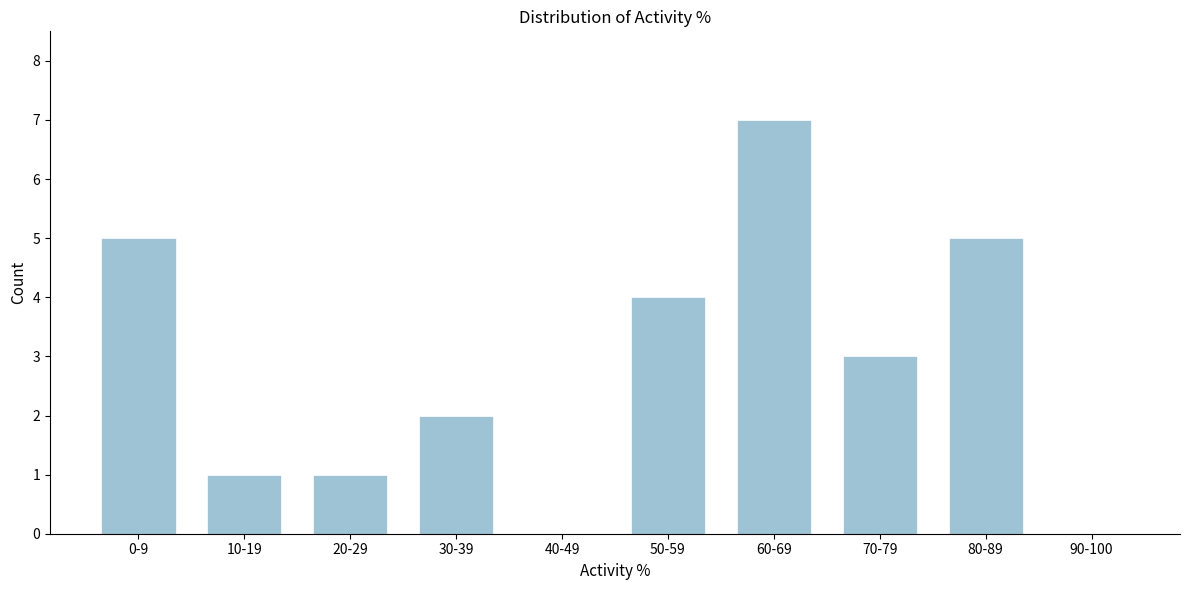

Reading left to right, transcribe all the data shown in this chart.

0-9=5	10-19=1	20-29=1	30-39=2	40-49=0	50-59=4	60-69=7	70-79=3	80-89=5	90-100=0